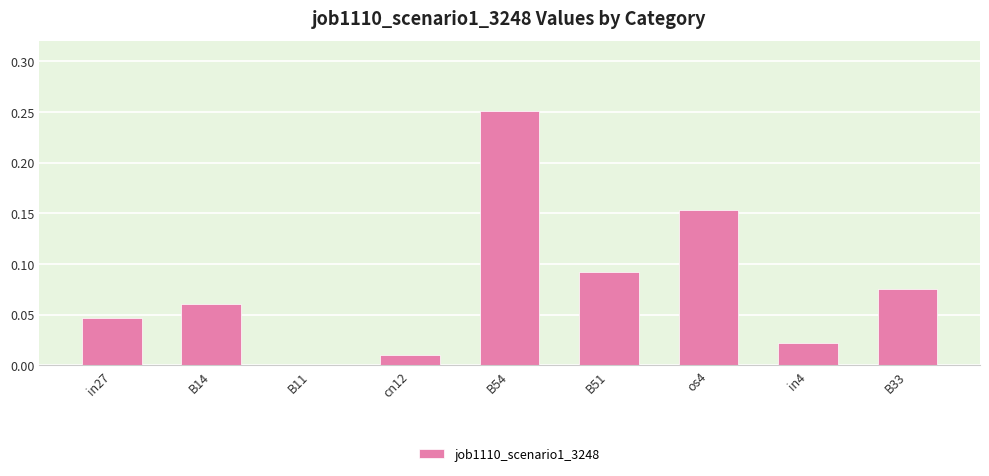

What is the sum of all values?

0.7